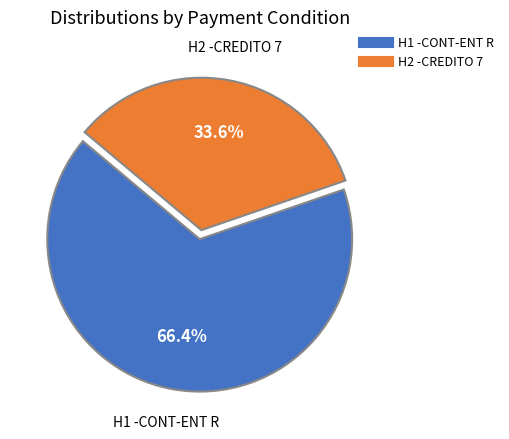

Is there any slice that represents more than half of the pie?

Yes